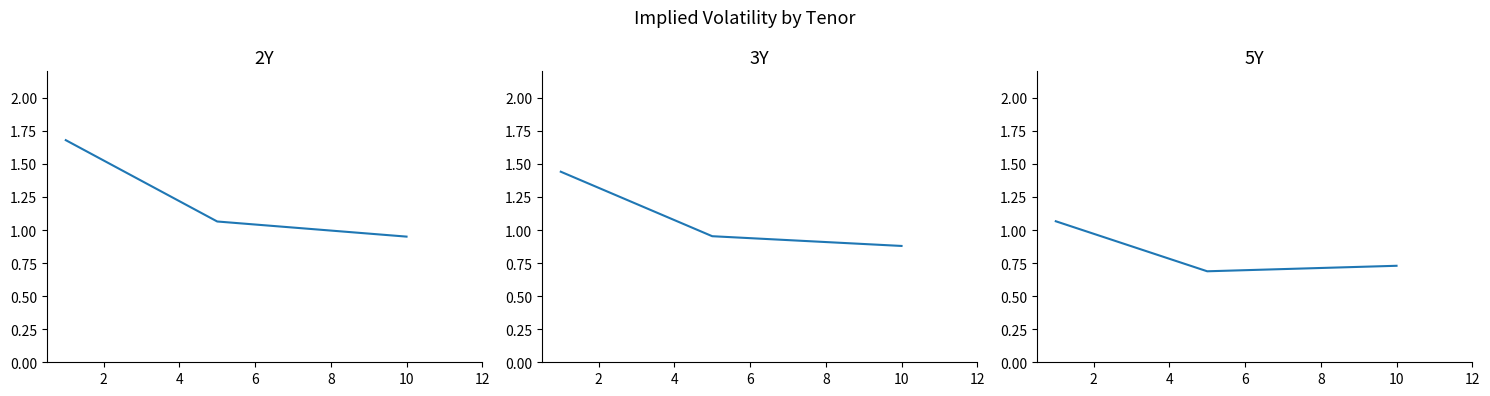

What is the approximate value of 5Y at 2?

0.7